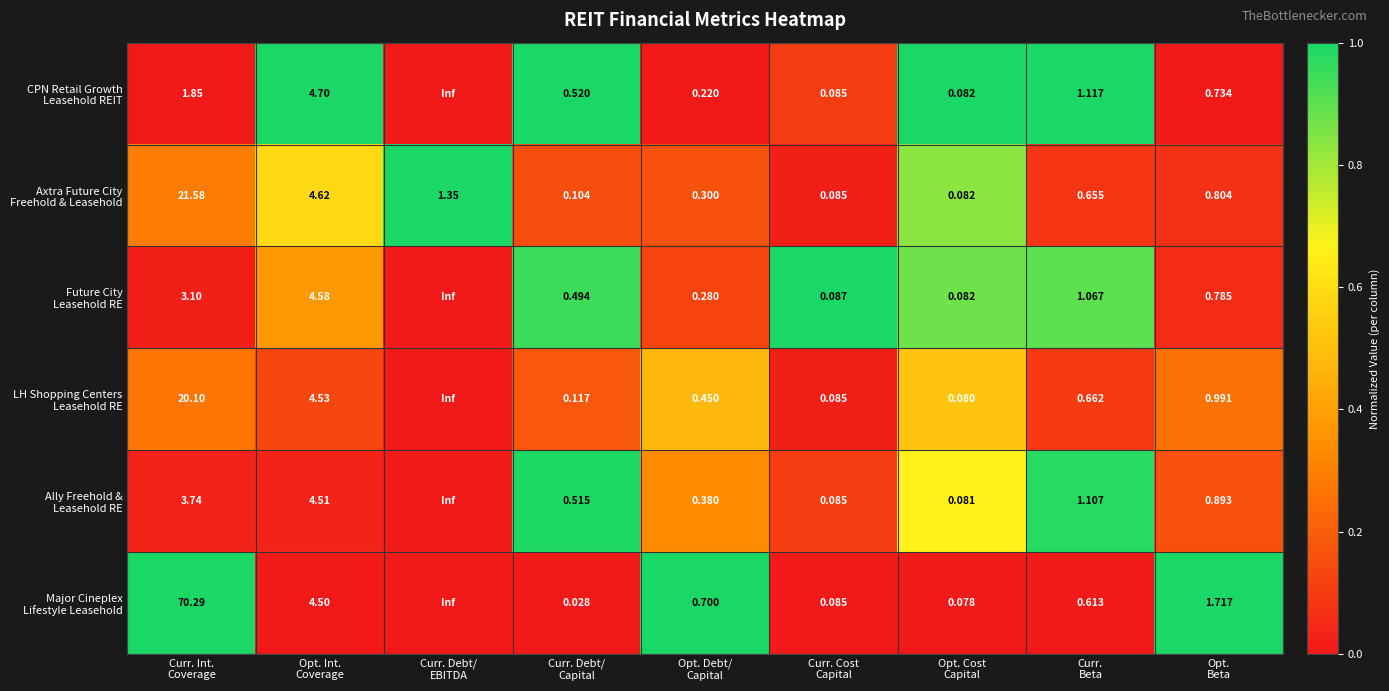

How many categories are shown in the chart?

9